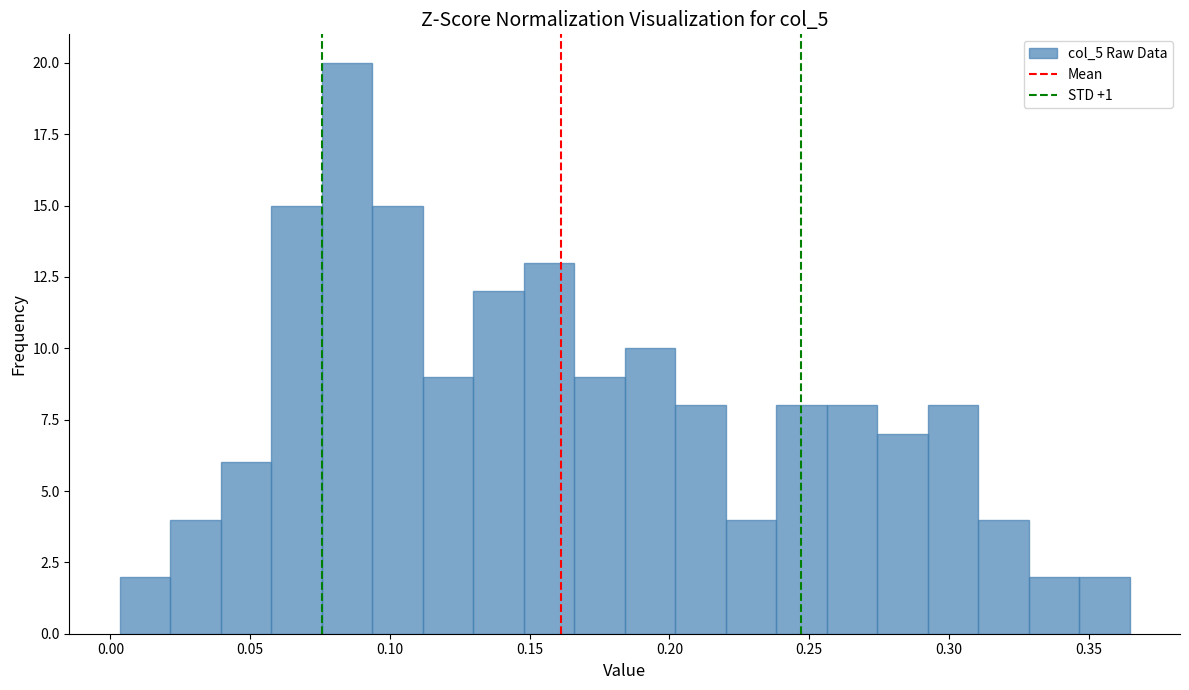

Read against the x-axis, roughly where is the centre of the tallest bar?

0.085